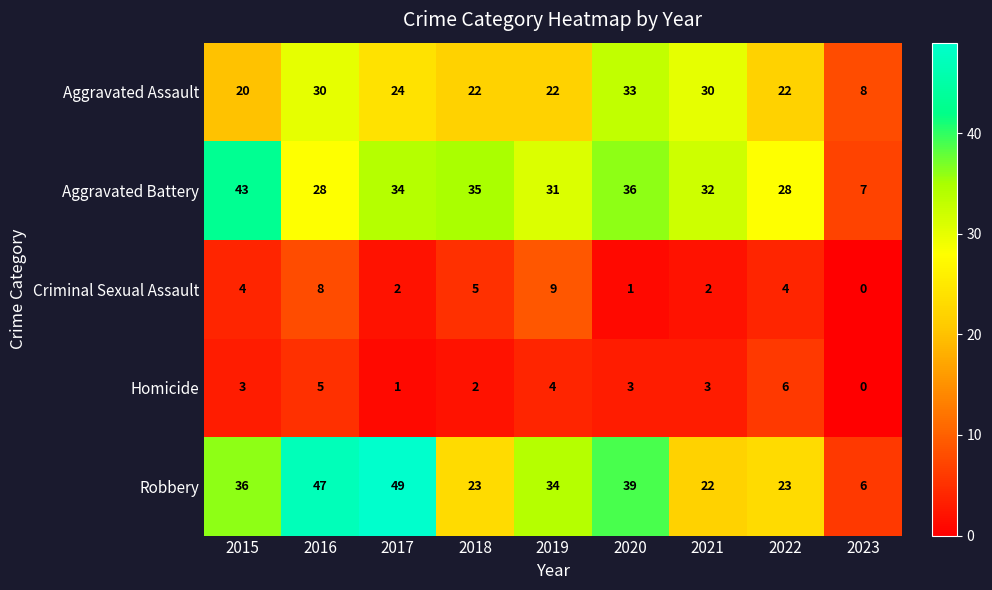

At 2019, list the series in order from smallest to largest.

Homicide, Criminal Sexual Assault, Aggravated Assault, Aggravated Battery, Robbery